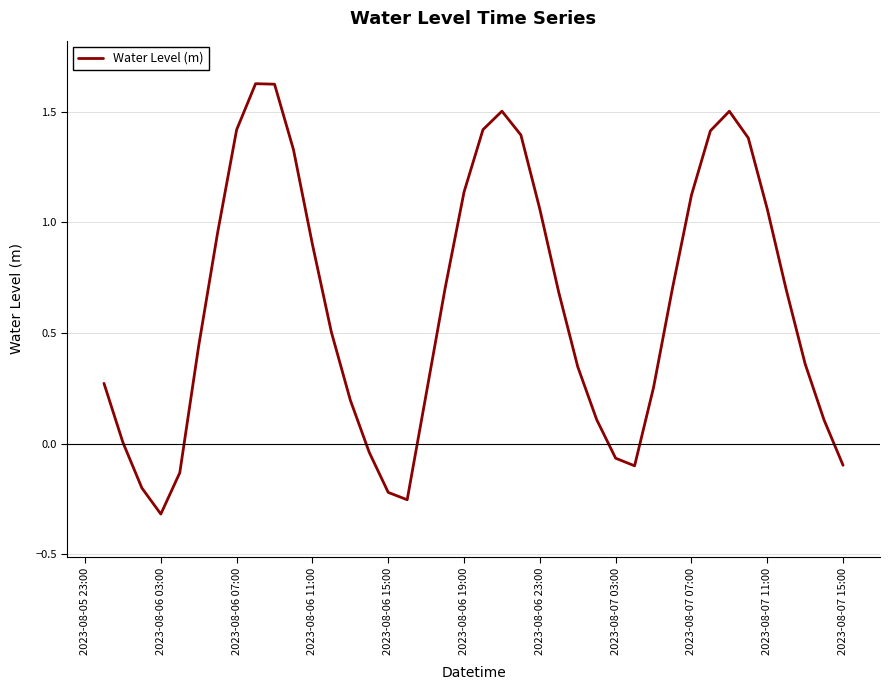

The chart shows a value of 0.5 at 2023-08-06 23:00. True or false?

False